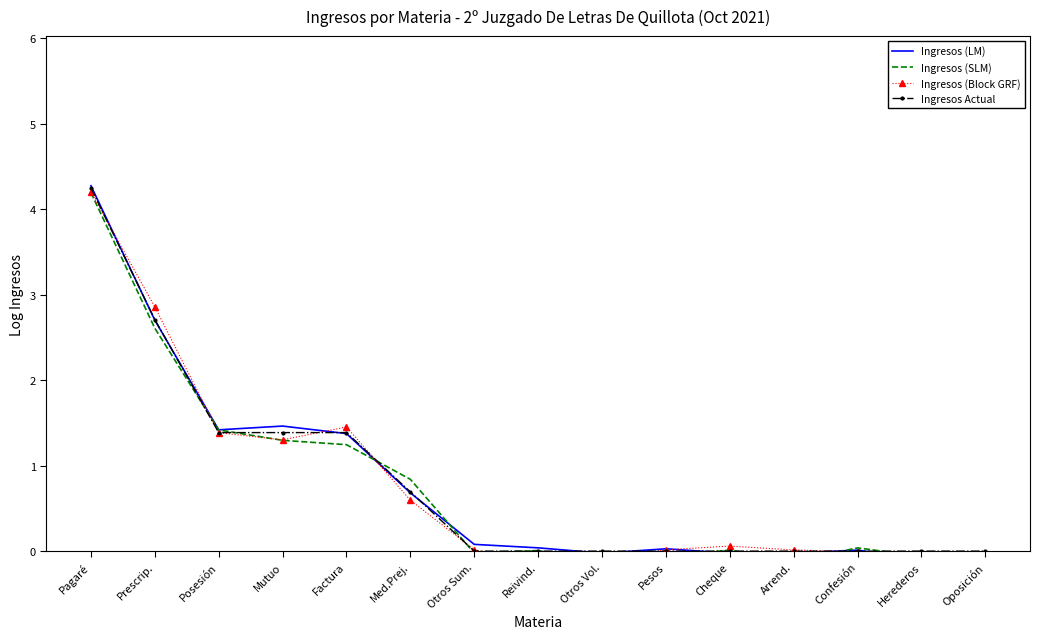

How many times do Ingresos (Block GRF) and Ingresos Actual cross each other?

8